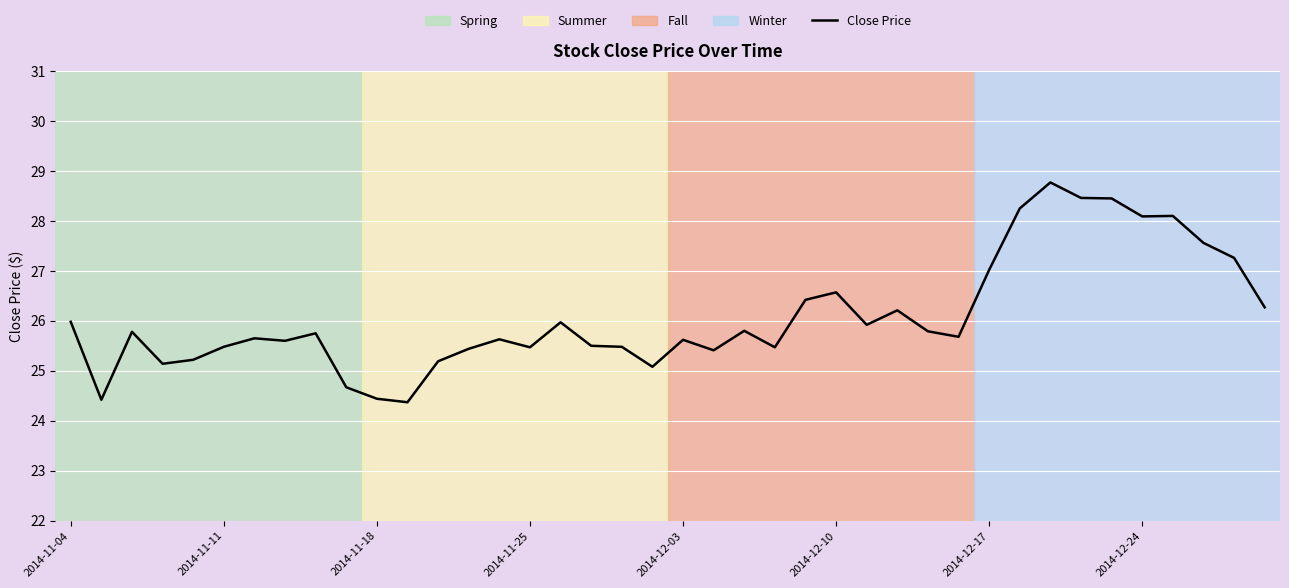

What is the smallest value displayed?

24.4